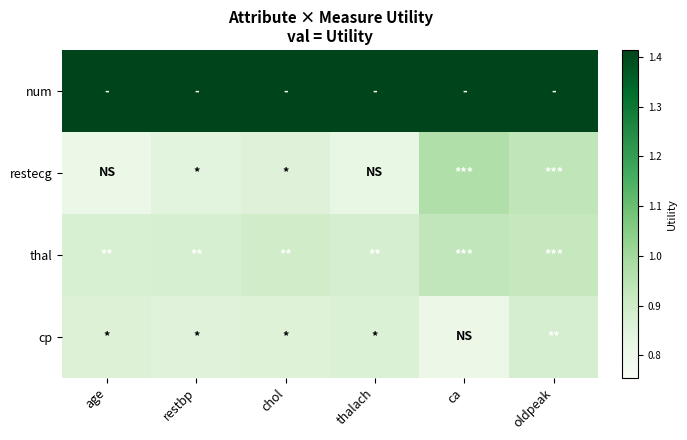

At which category is the sum across all series the highest?

oldpeak